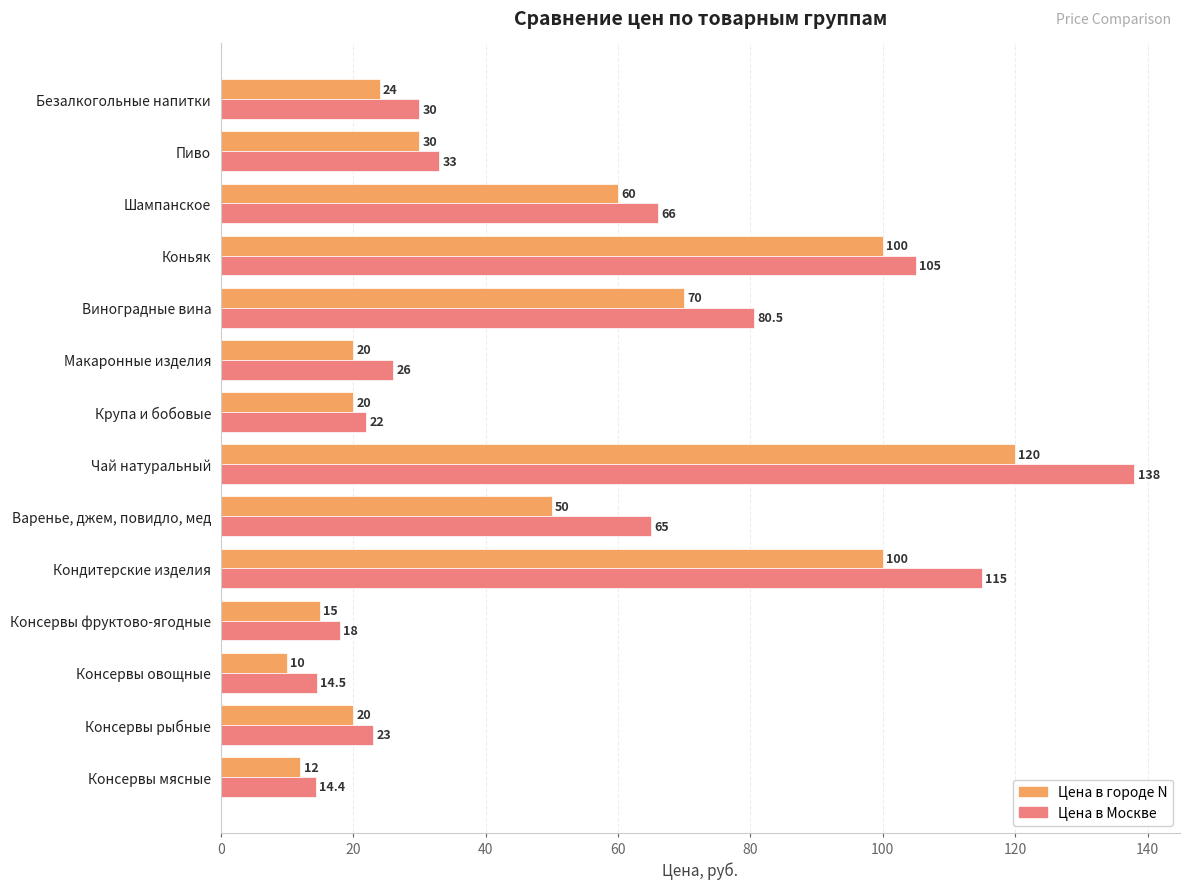

What is the sum of all Цена в городе N values?

651.0